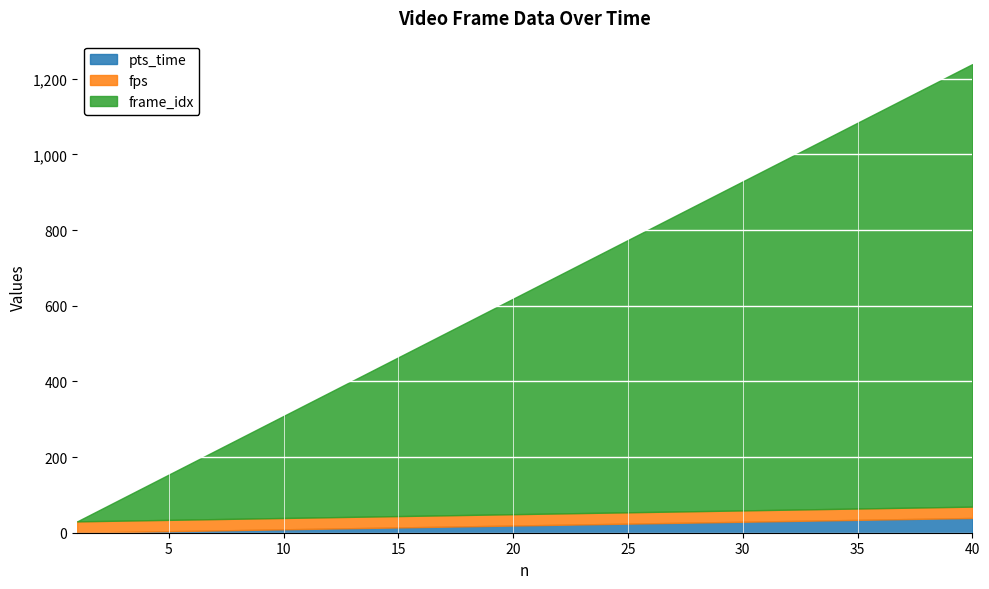

Is the value of fps at 7 greater than the value of pts_time at 39?

No